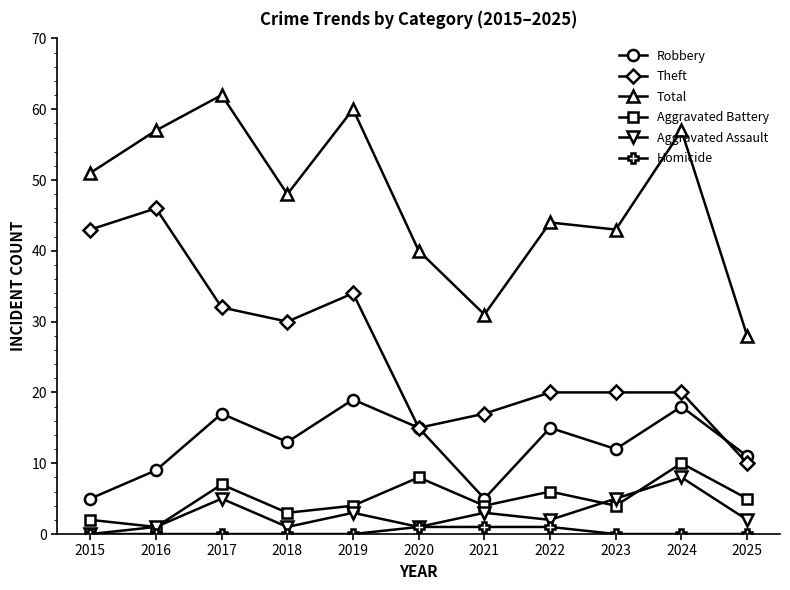

What value does the Aggravated Battery series have at 2019?

4